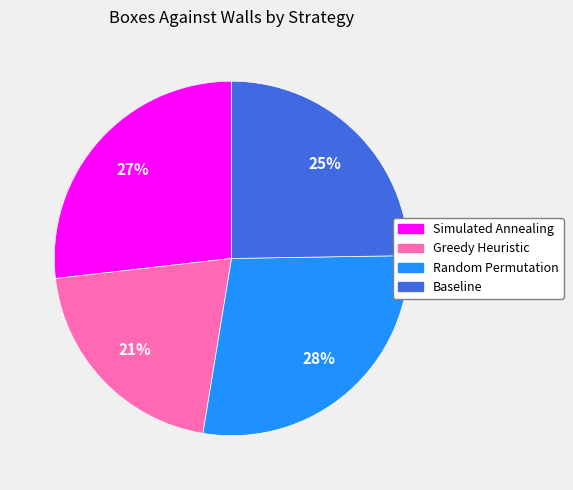

Approximately how many times larger is the value at Simulated Annealing compared to Random Permutation?

1.0